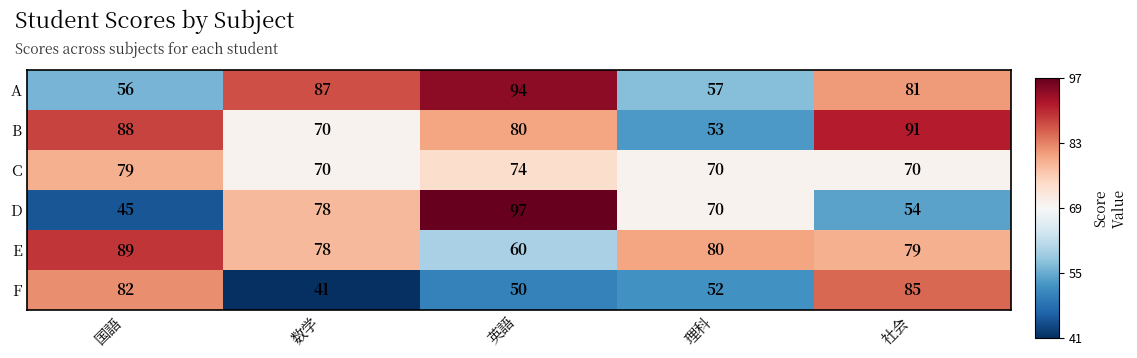

Rank the categories by D value from lowest to highest.

国語, 社会, 理科, 数学, 英語